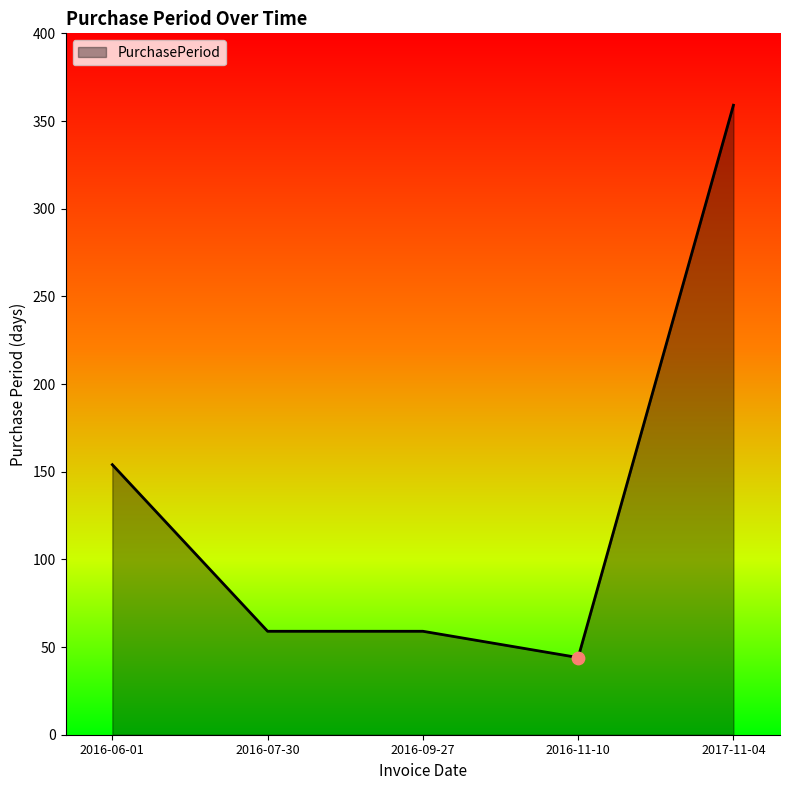

What is the change in value from 2016-07-30 to 2016-11-10?

-15